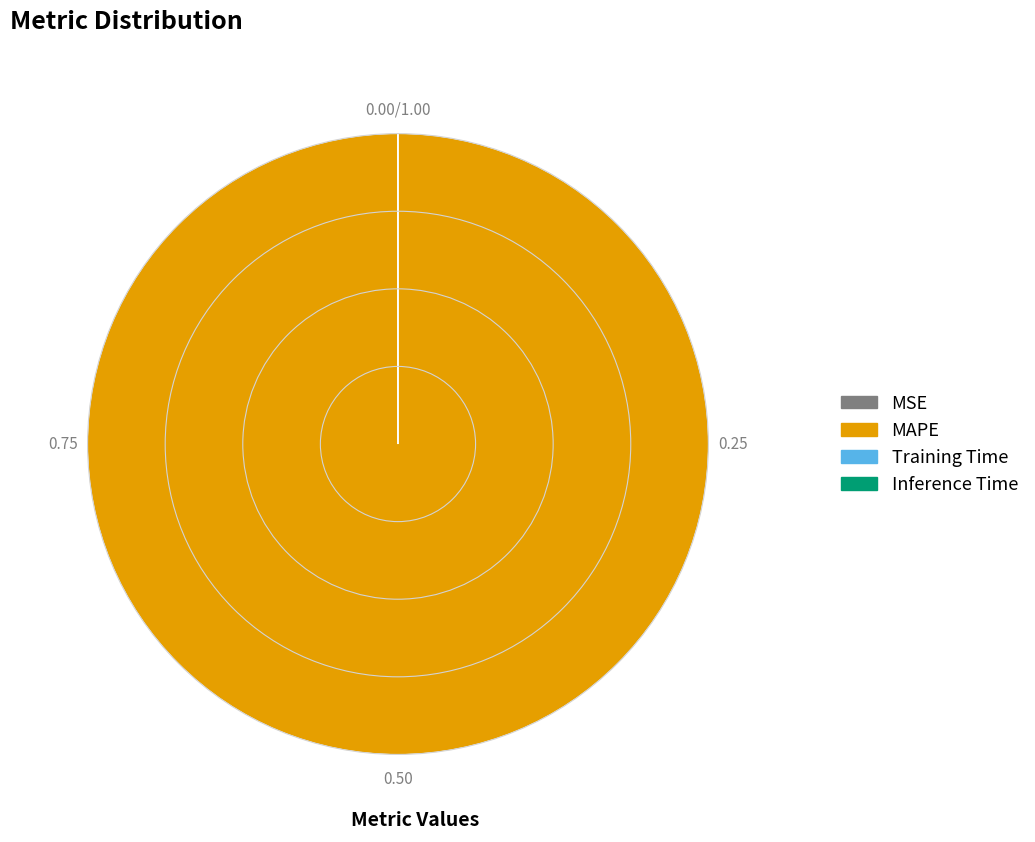

What is the largest slice in the pie chart?

MAPE